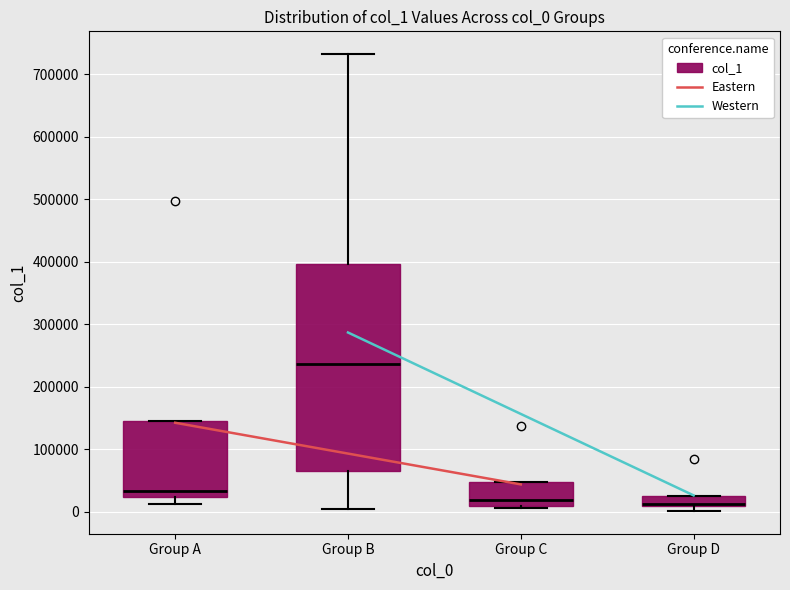

Reading left to right, read every box against the y-axis: the position of its median line, the range the box covers, and the ends of its whiskers. The values are not printed on the chart, so give them approximately, as read against the axis.

Group A: median 30000, box 20000 to 150000, whiskers 10000 to 150000
Group B: median 240000, box 70000 to 400000, whiskers 0 to 730000
Group C: median 20000, box 10000 to 50000, whiskers 10000 (just below the box's lower edge) to 50000
Group D: median 10000 (just above the box's lower edge), box 10000 to 30000, whiskers 0 to 30000